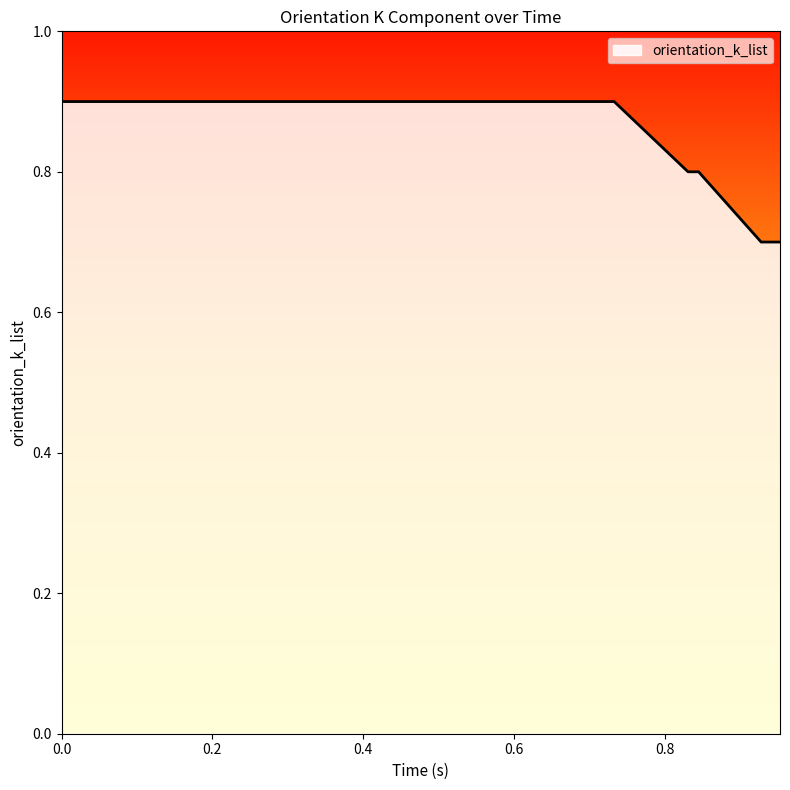

How many lines are shown in the chart?

1